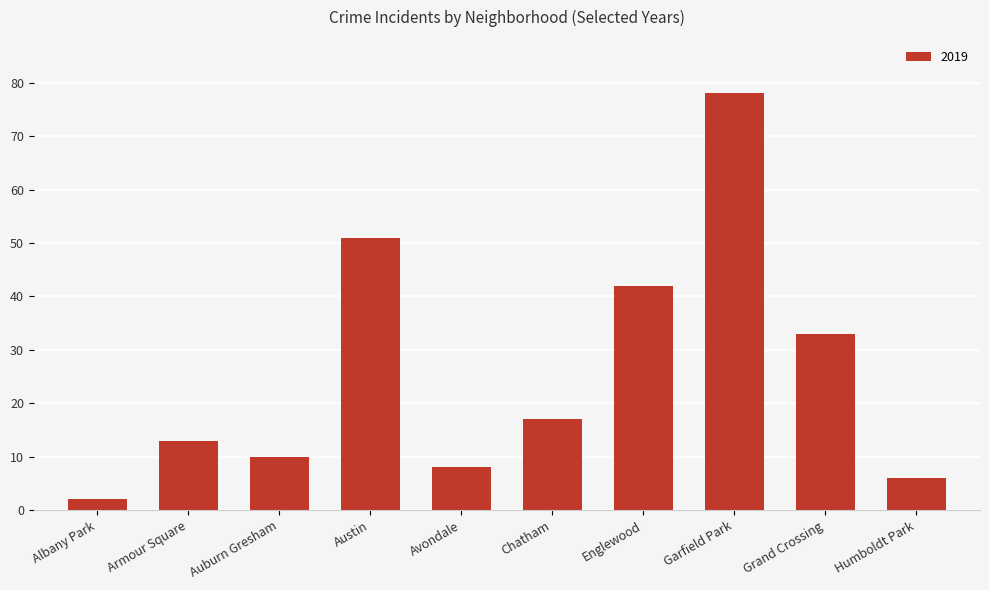

What value does the data have at Englewood, to the nearest 5?

40